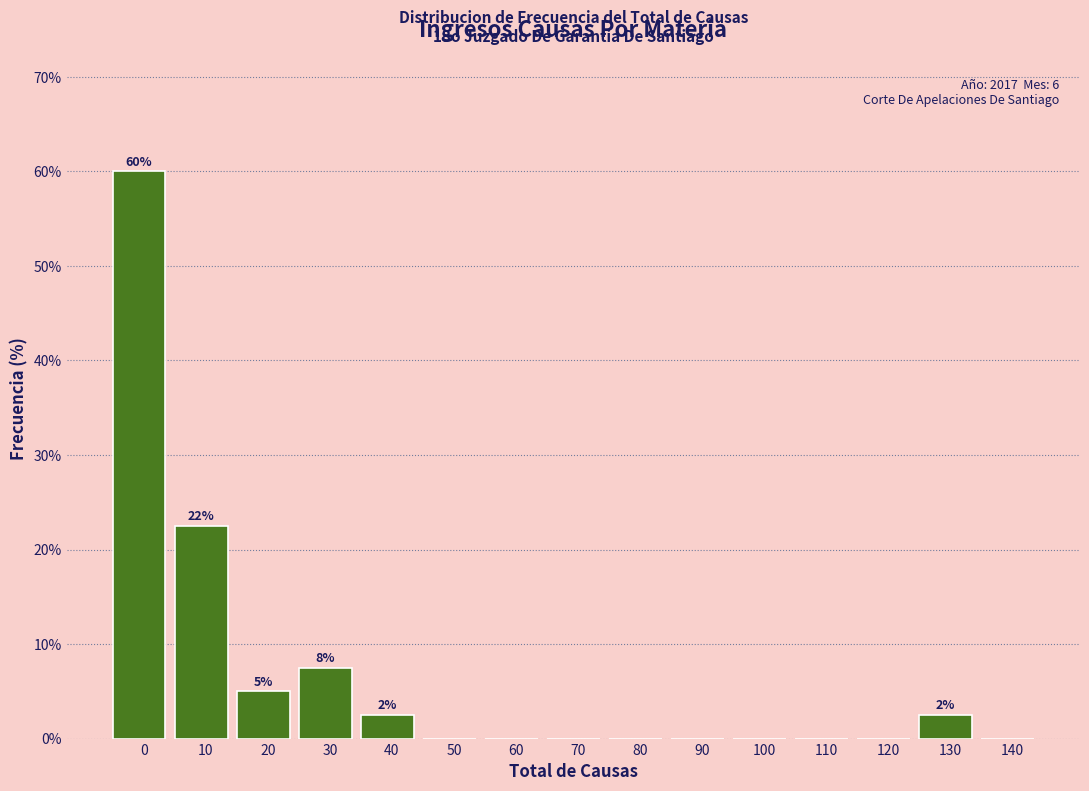

Reading left to right, extract all data points from this chart.

0=60.0	10=22.5	20=5.0	30=7.5	40=2.5	50=0.0	60=0.0	70=0.0	80=0.0	90=0.0	100=0.0	110=0.0	120=0.0	130=2.5	140=0.0